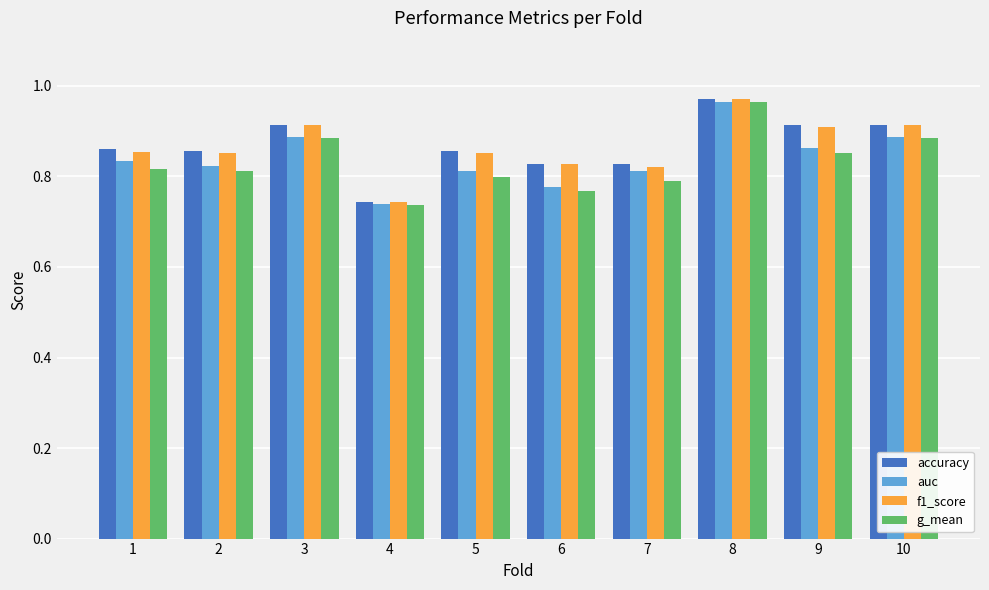

What is the sum of the f1_score values at 10 and 9?

1.8